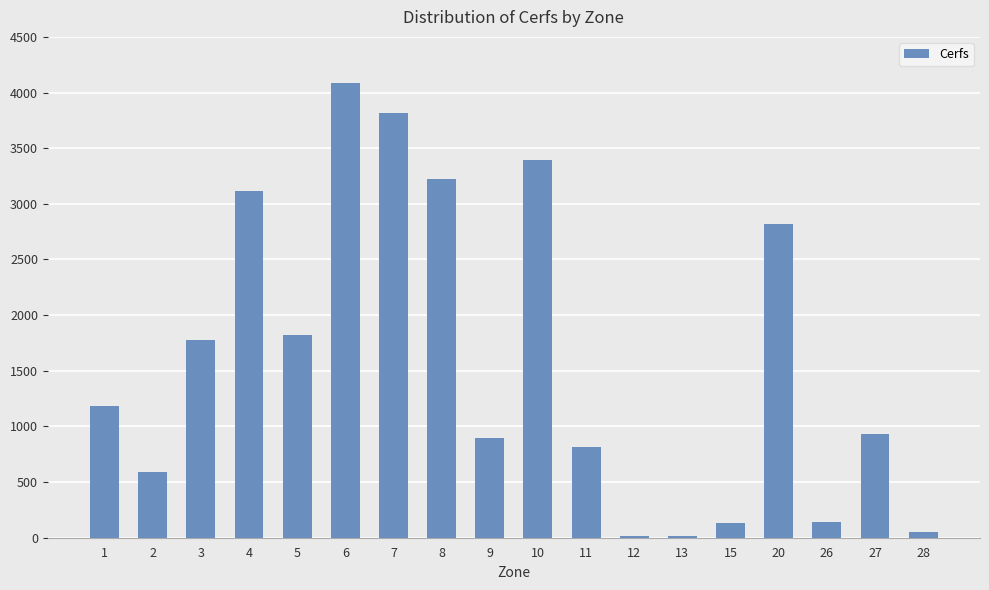

What is the ratio of the value at 20 to the value at 1?

2.4